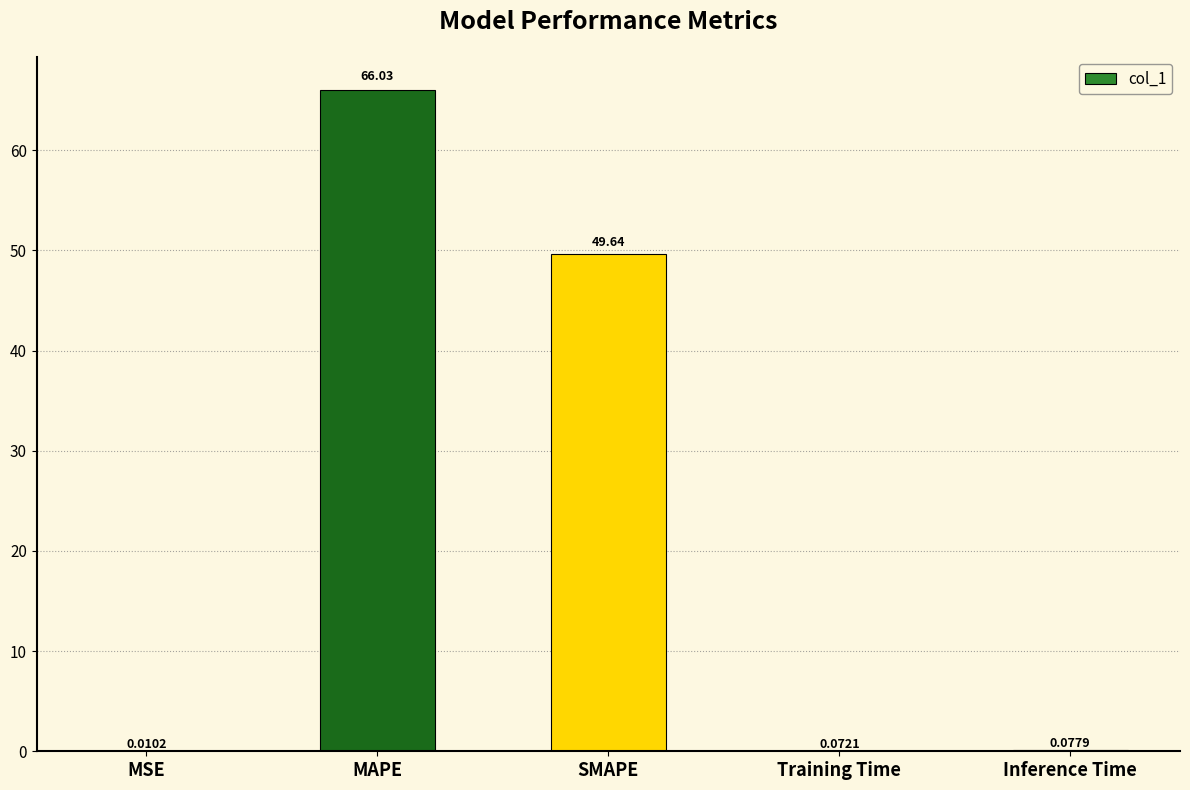

What is the greatest value displayed?

66.0